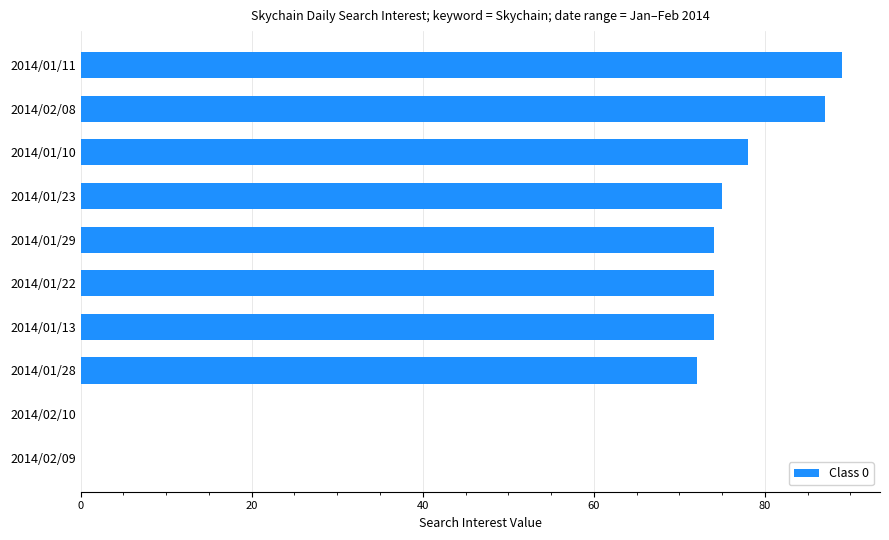

What is the sum of all values?

623